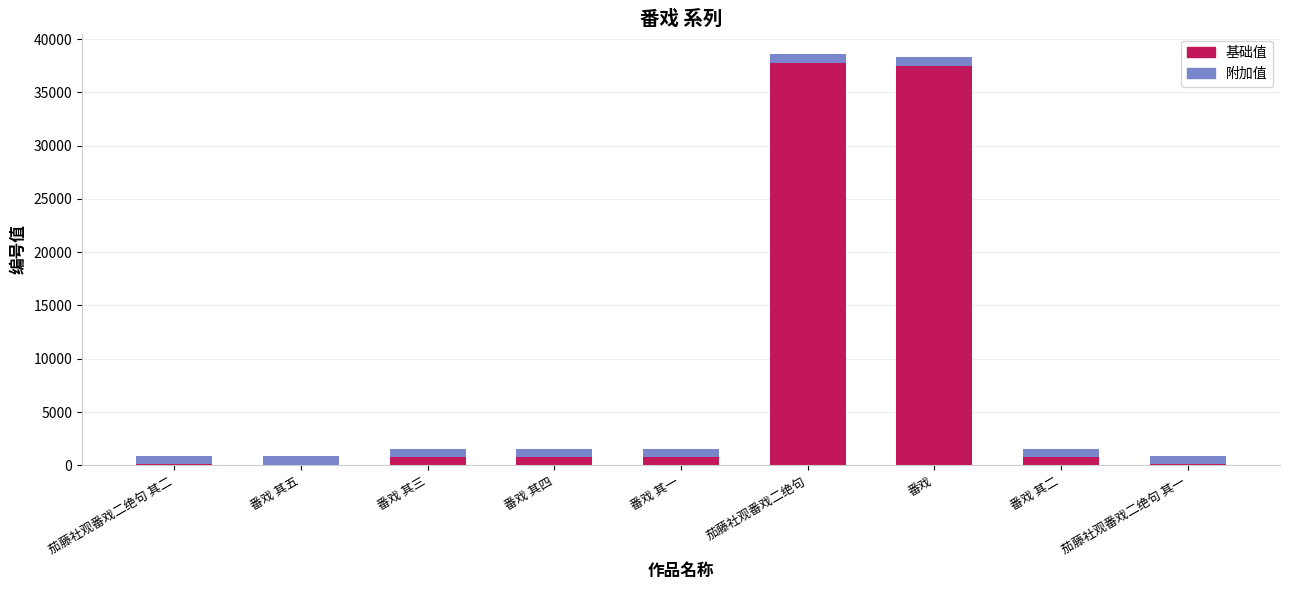

What is the maximum value for 基础值?

37783